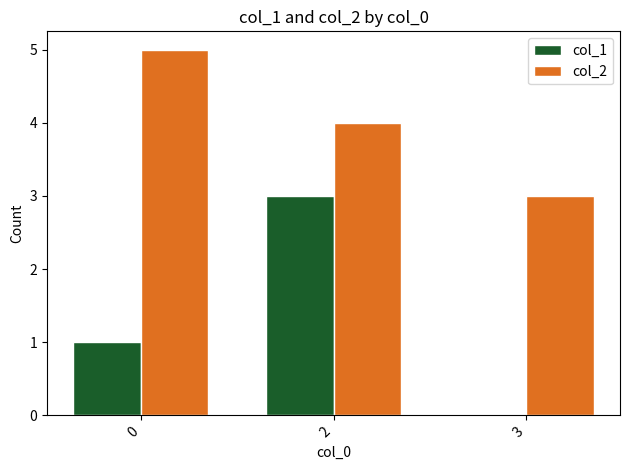

How many groups of bars are there?

3